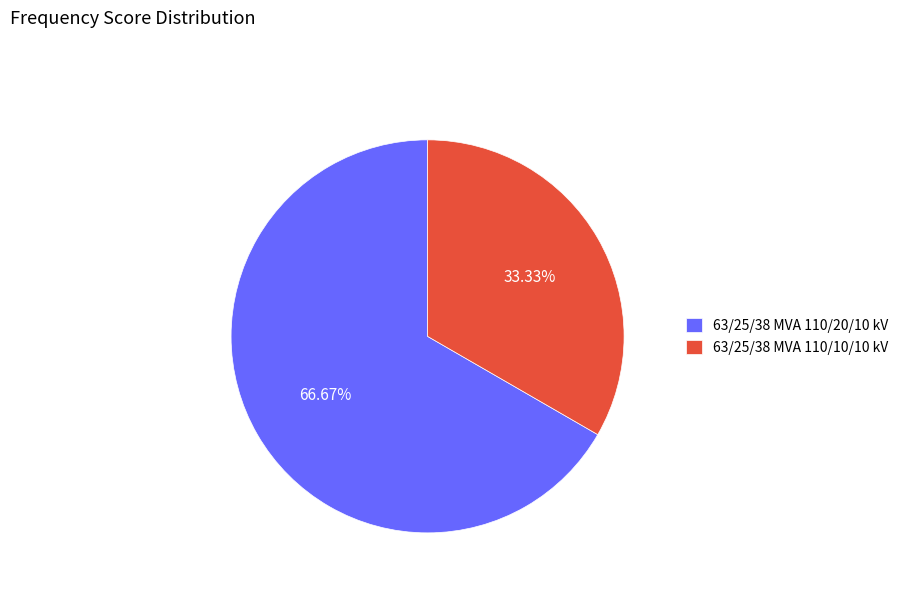

What percentage is the 63/25/38 MVA 110/20/10 kV slice, to the nearest percent?

67%